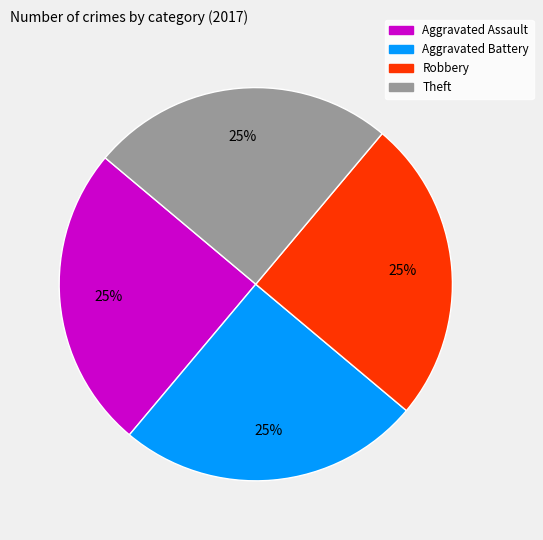

Is there any slice that represents more than half of the pie?

No